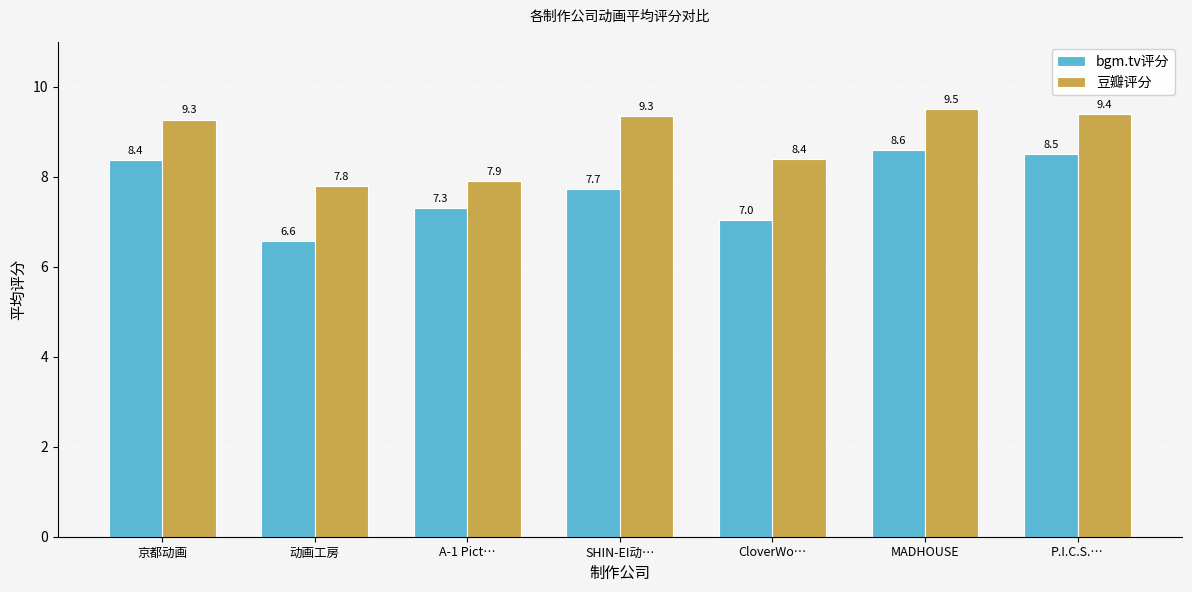

The value of bgm.tv评分 at SHIN-EI动… is 7.7. True or false?

True